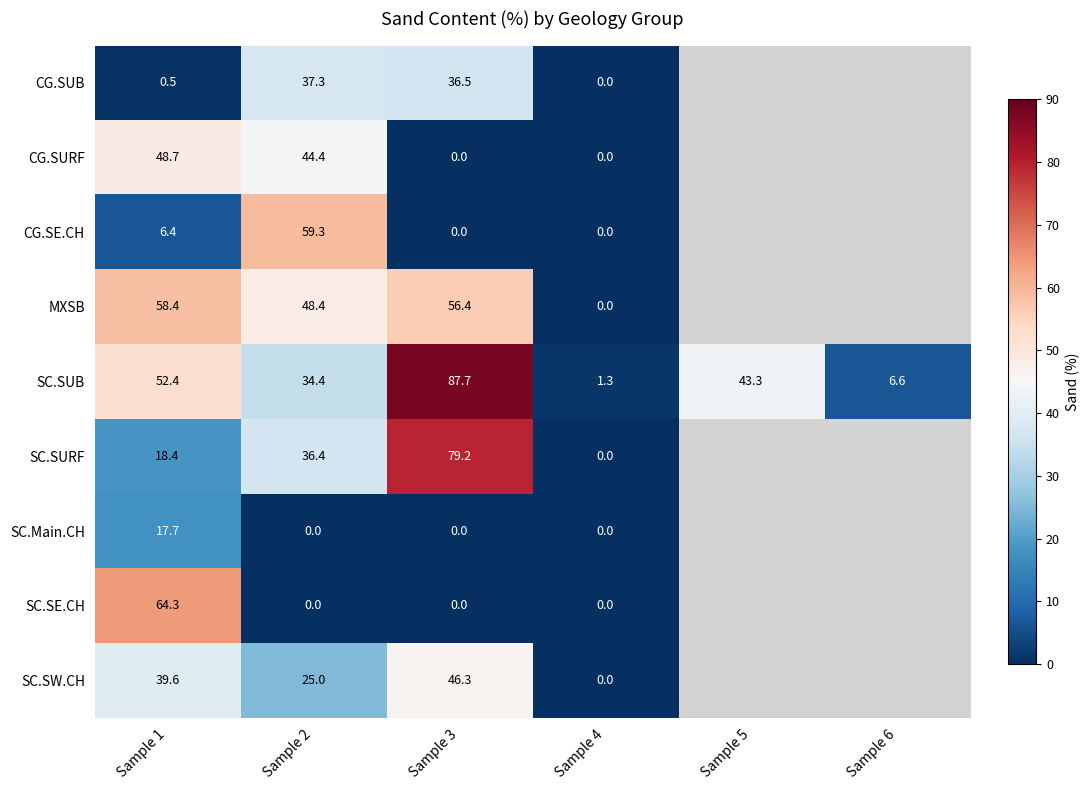

The SC.SUB series shows 6.6 at Sample 6. True or false?

True